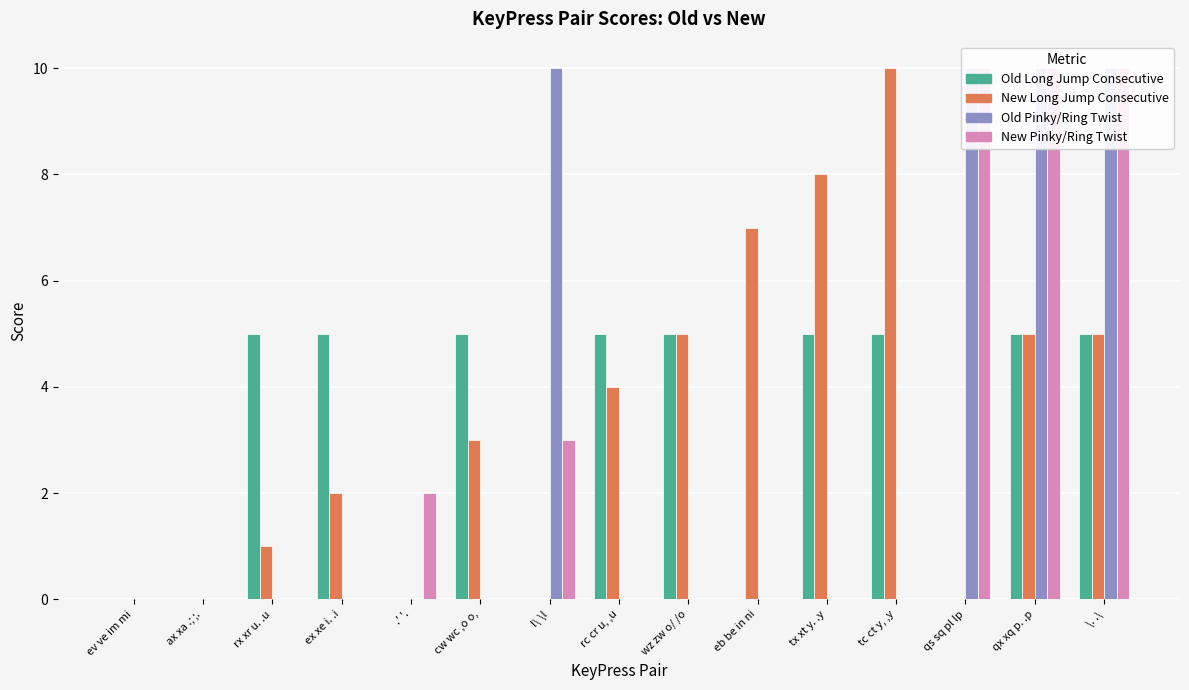

Is the value of New Long Jump Consecutive at qx xq p. .p greater than the value of New Pinky/Ring Twist at \. .\?

No